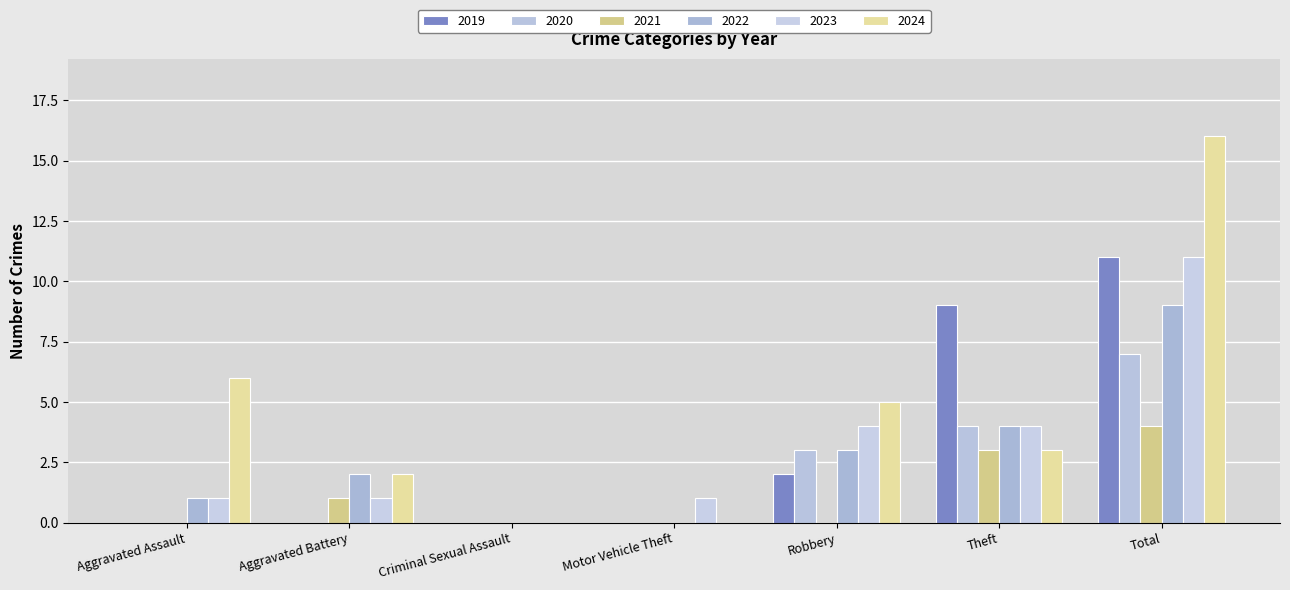

How many groups of bars are there?

7